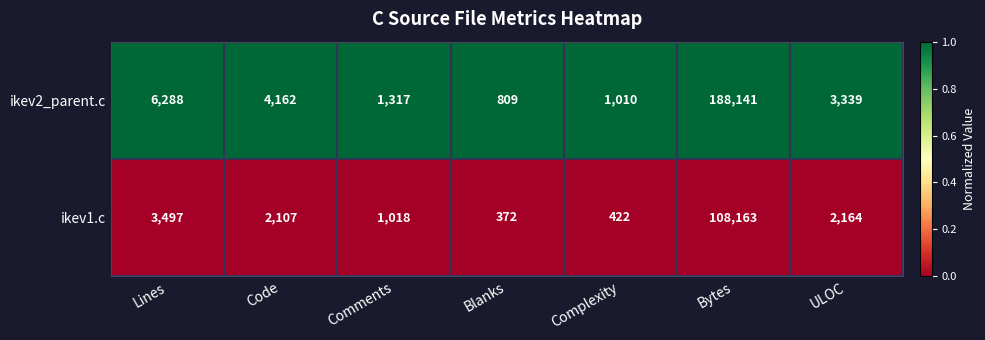

Which series changed the most between Blanks and Bytes?

ikev2_parent.c